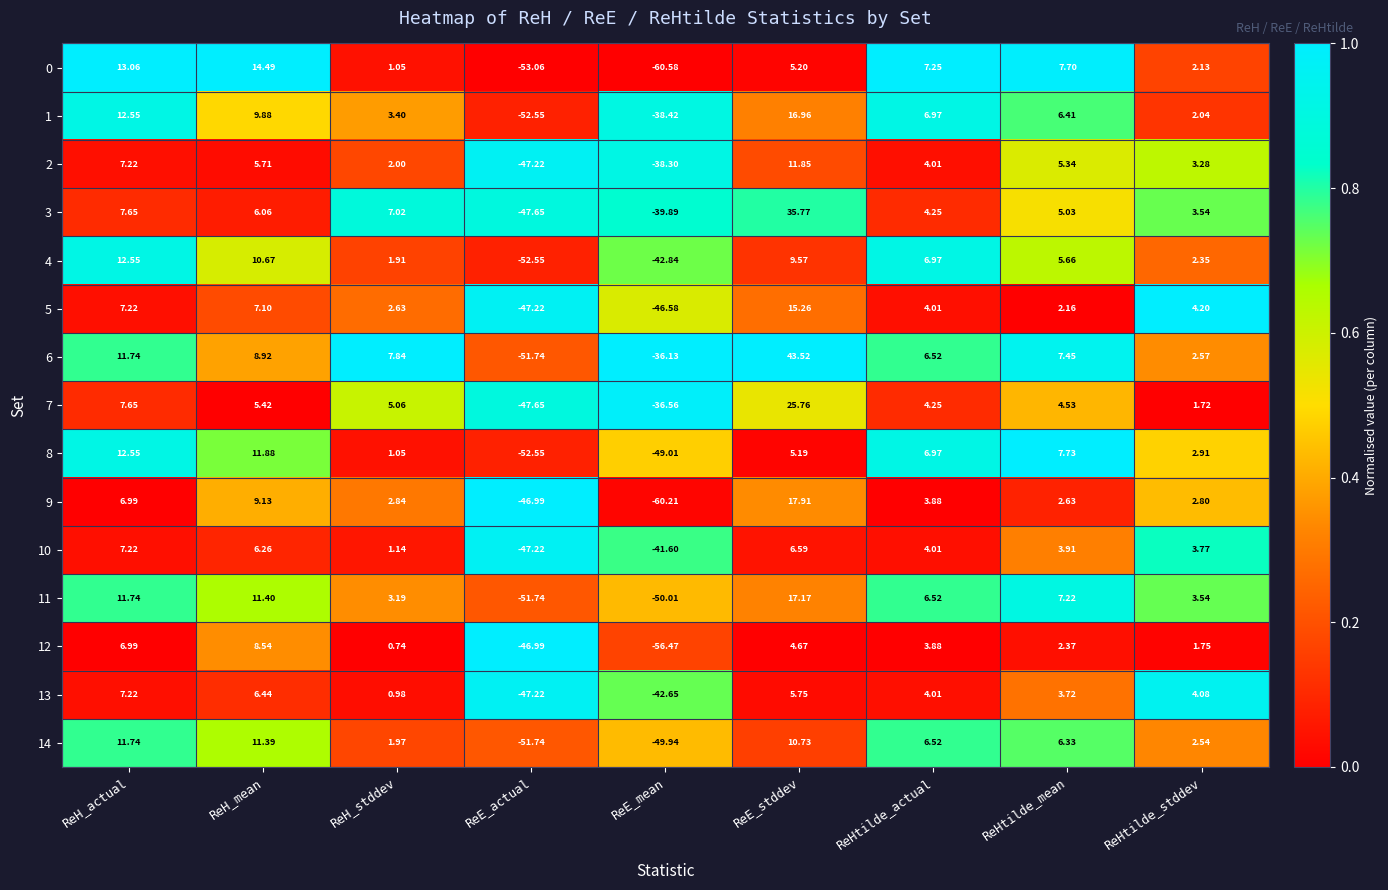

Where is 2 nearest to the value -17?

ReH_stddev